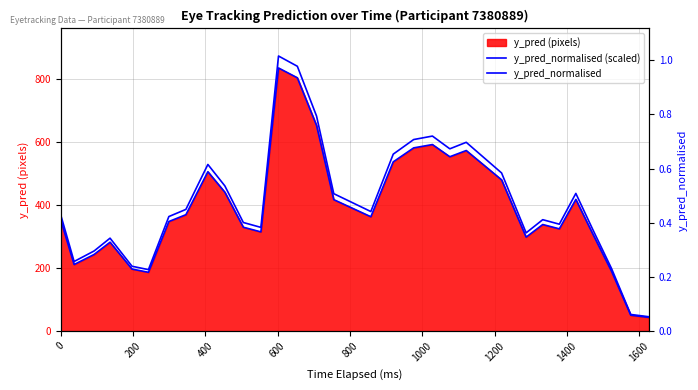

True or false: y_pred_normalised (scaled) and y_pred_normalised intersect in this chart.

False